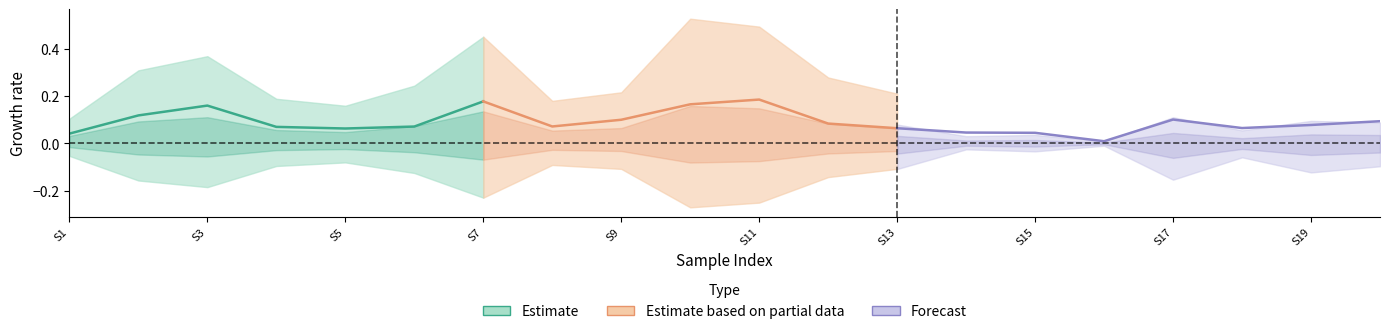

At which category does 0_channel reach its first local peak?

3